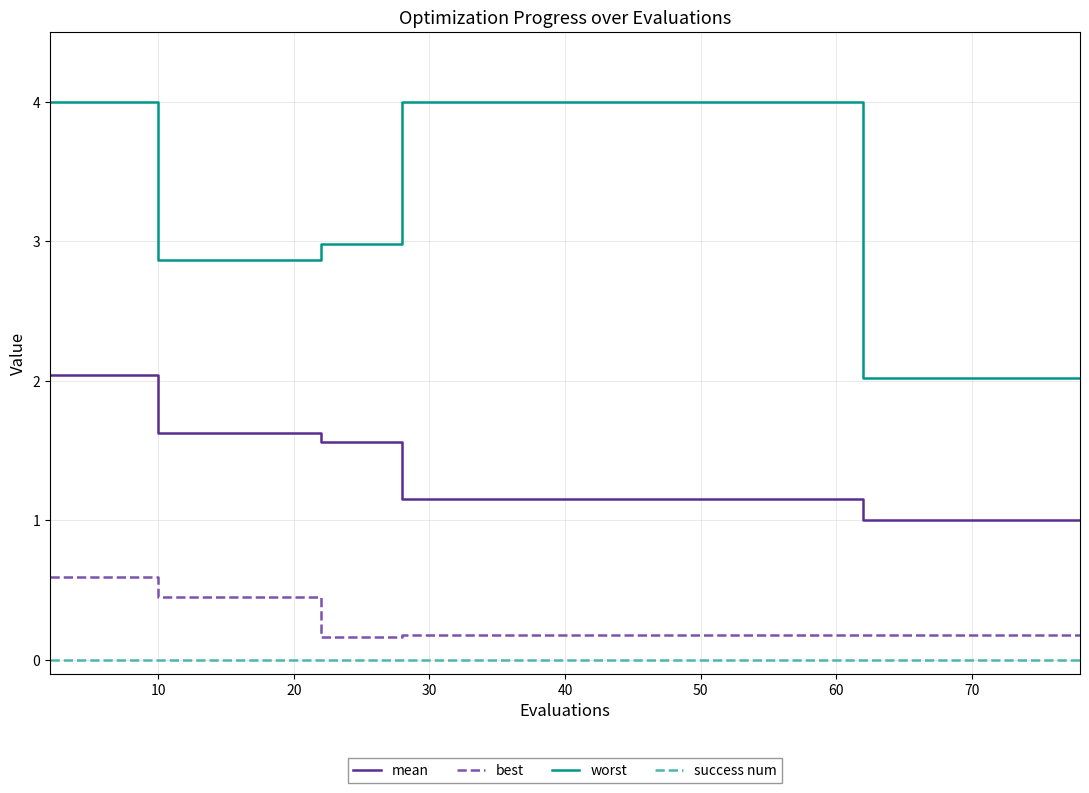

True or false: best and worst cross at least once.

False